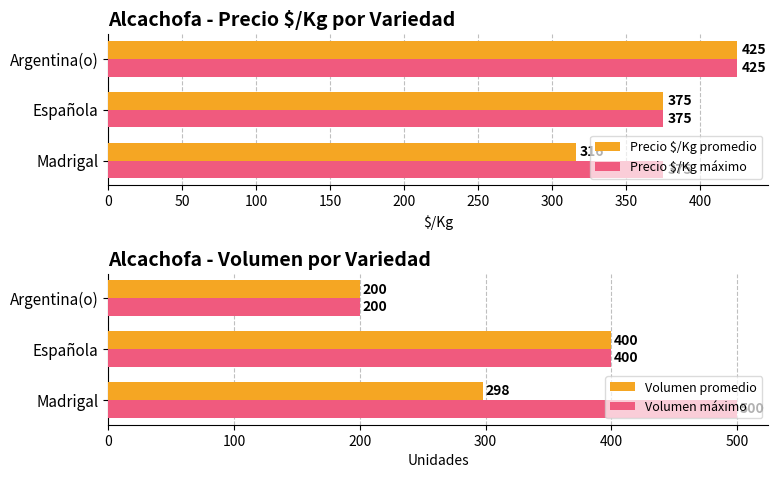

What is the sum of all Volumen máximo values?

1100